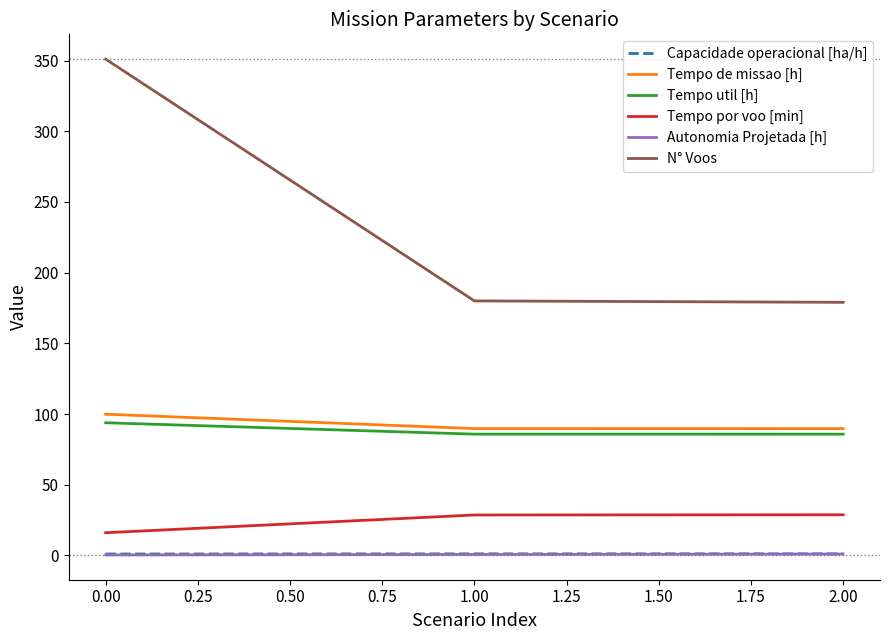

At which category is the sum across all series the highest?

0.00